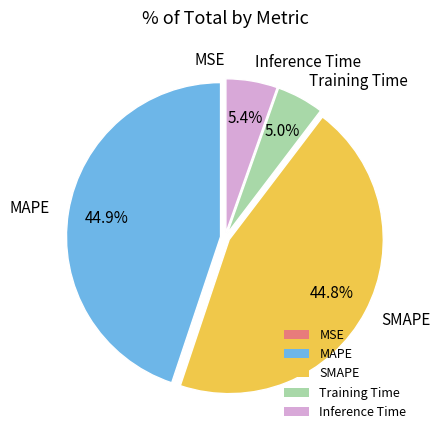

What portion of the pie excludes Training Time?

95.0%